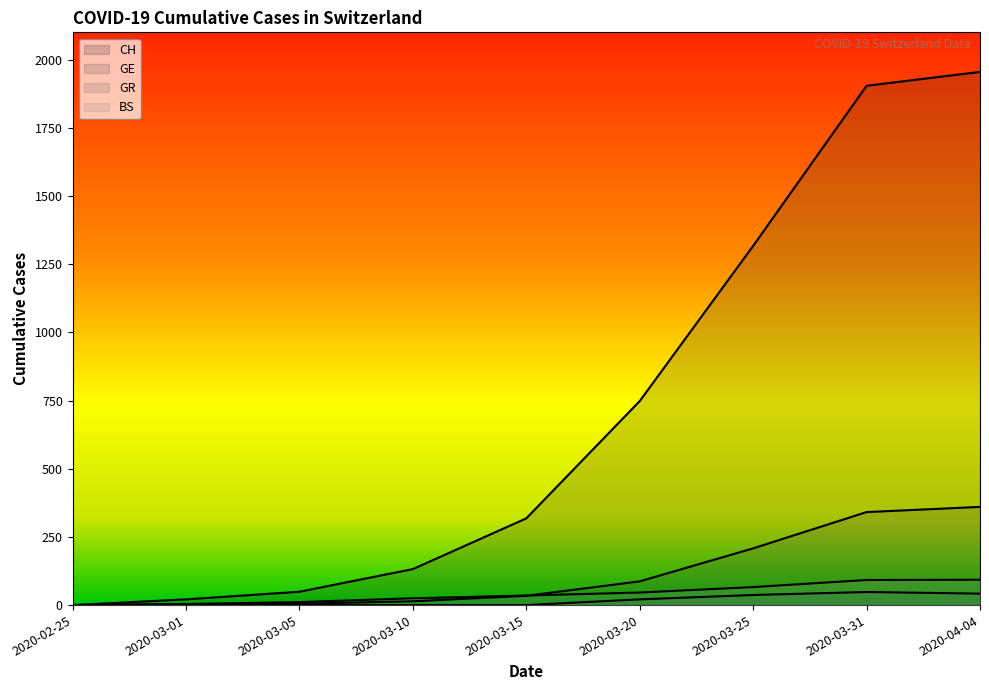

At which label does CH first exceed 318?

2020-03-20